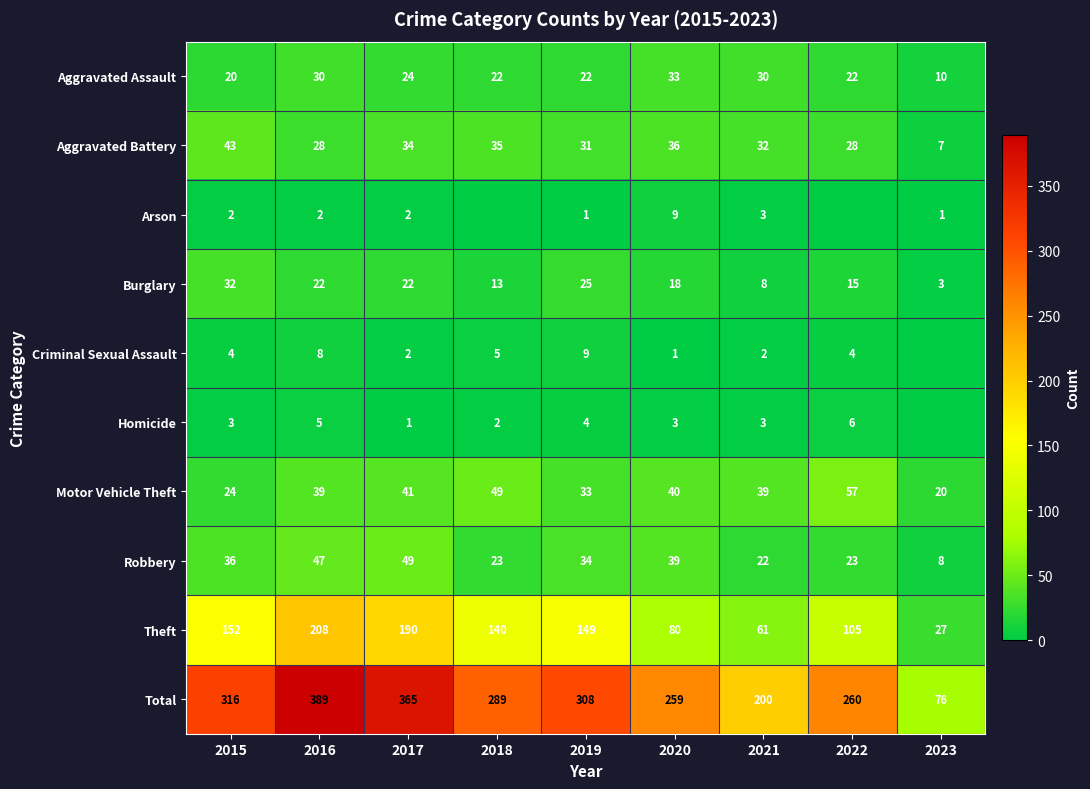

The value of Criminal Sexual Assault at 2019 is 9. True or false?

True